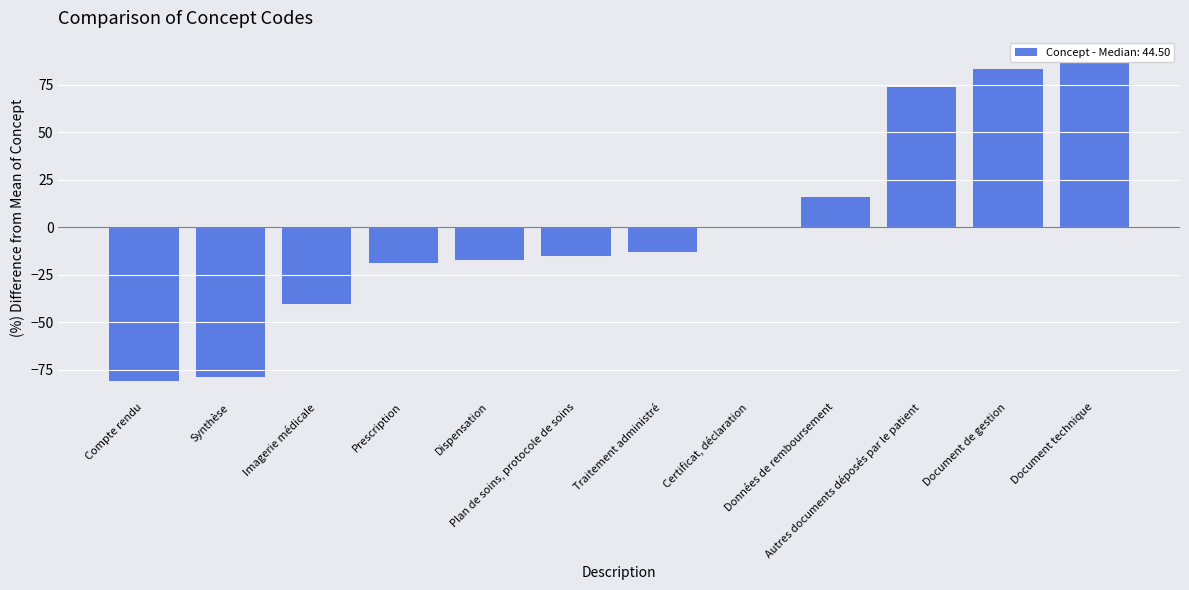

What is the label of the 2nd bar from the left?

Synthèse